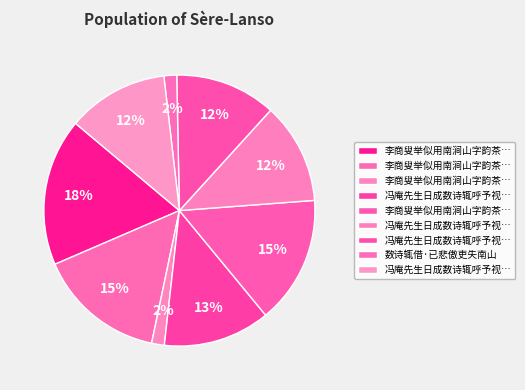

What is the largest slice in the pie chart?

李商叟举似用南涧山字韵茶山星字韵数诗辄借韵呈商叟二首